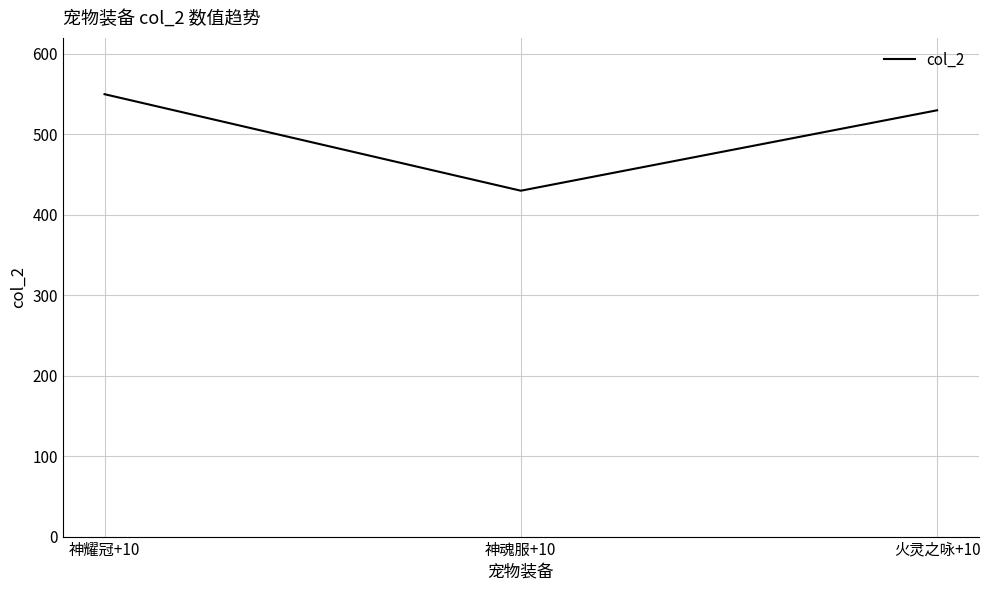

What is the approximate value at 神耀冠+10?

550